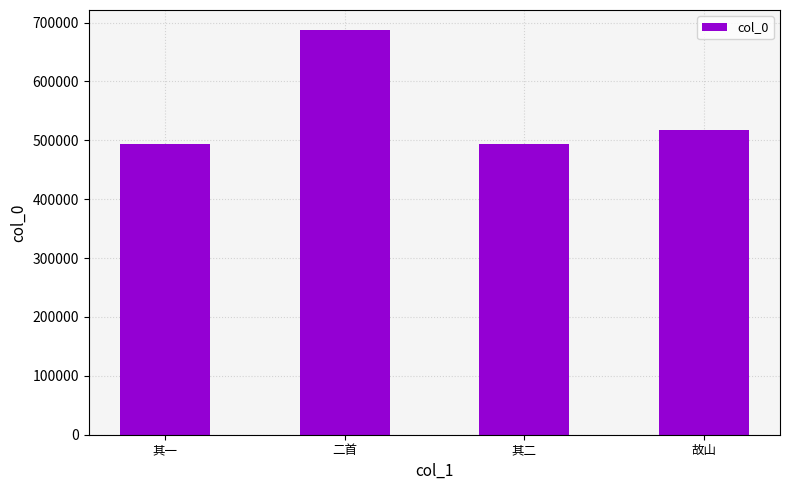

True or false: the data shows 858202 at 故山.

False